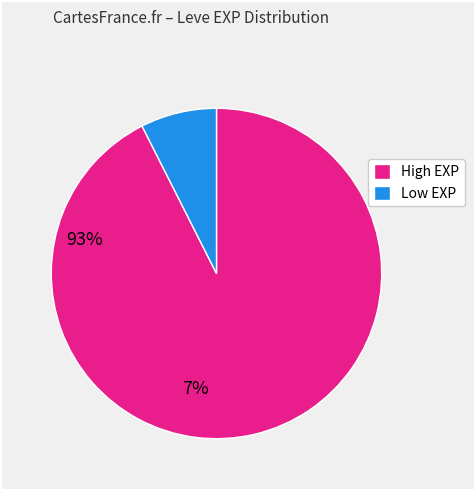

Count the number of slices in the pie.

2